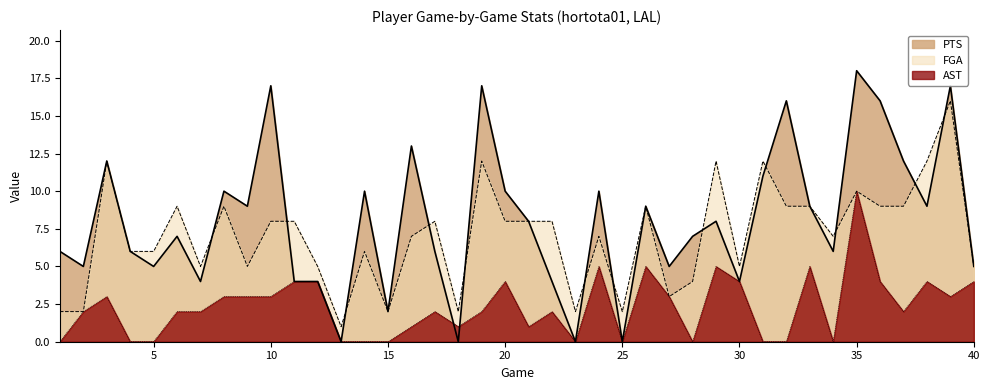

How many values in the FGA series are below 8?

20